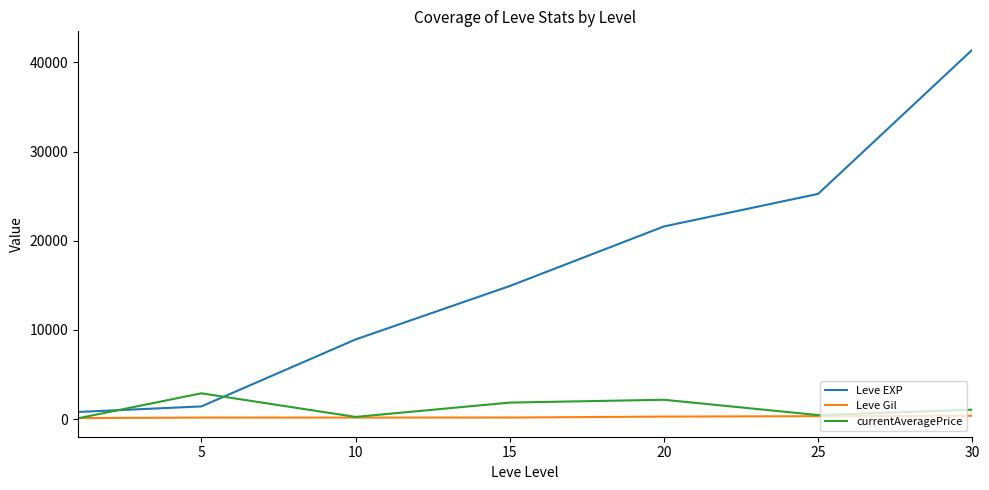

Which series has the largest range (max minus min)?

Leve EXP